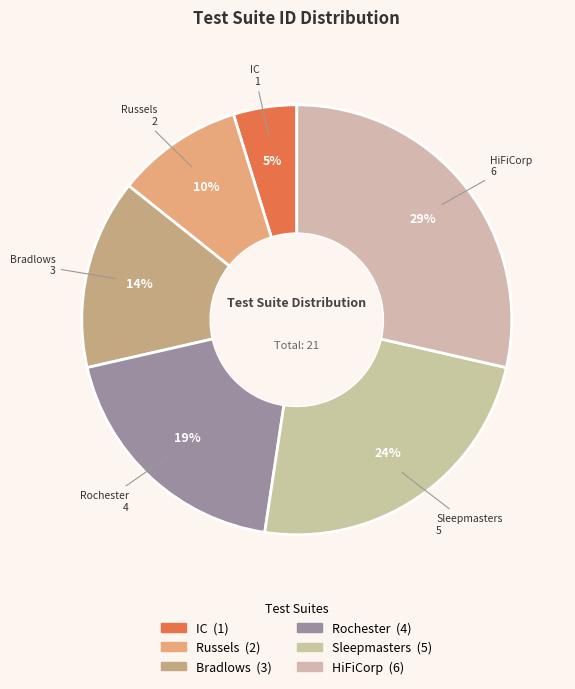

What is the smallest slice in the pie chart?

IC